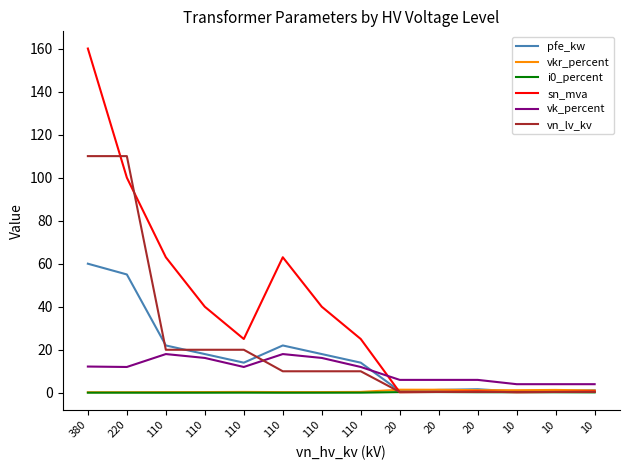

The value of sn_mva at 110 is 40.0. True or false?

True